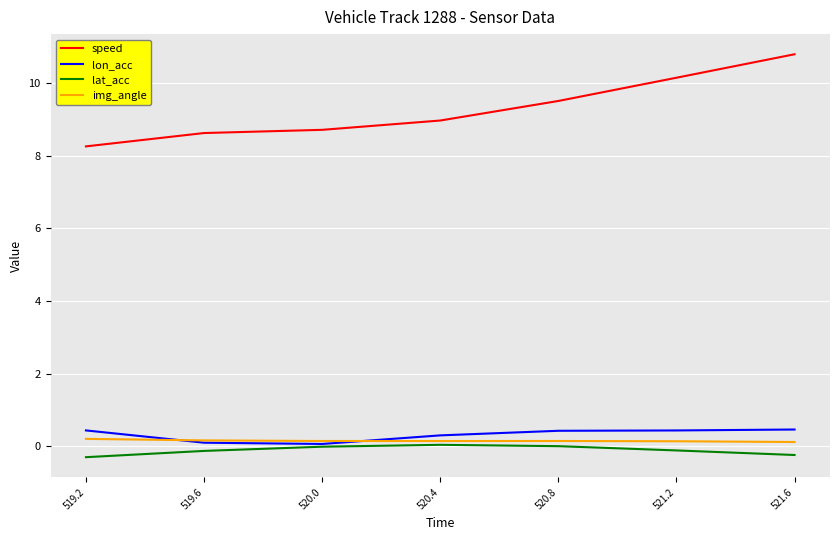

Which series has the largest range (max minus min)?

speed